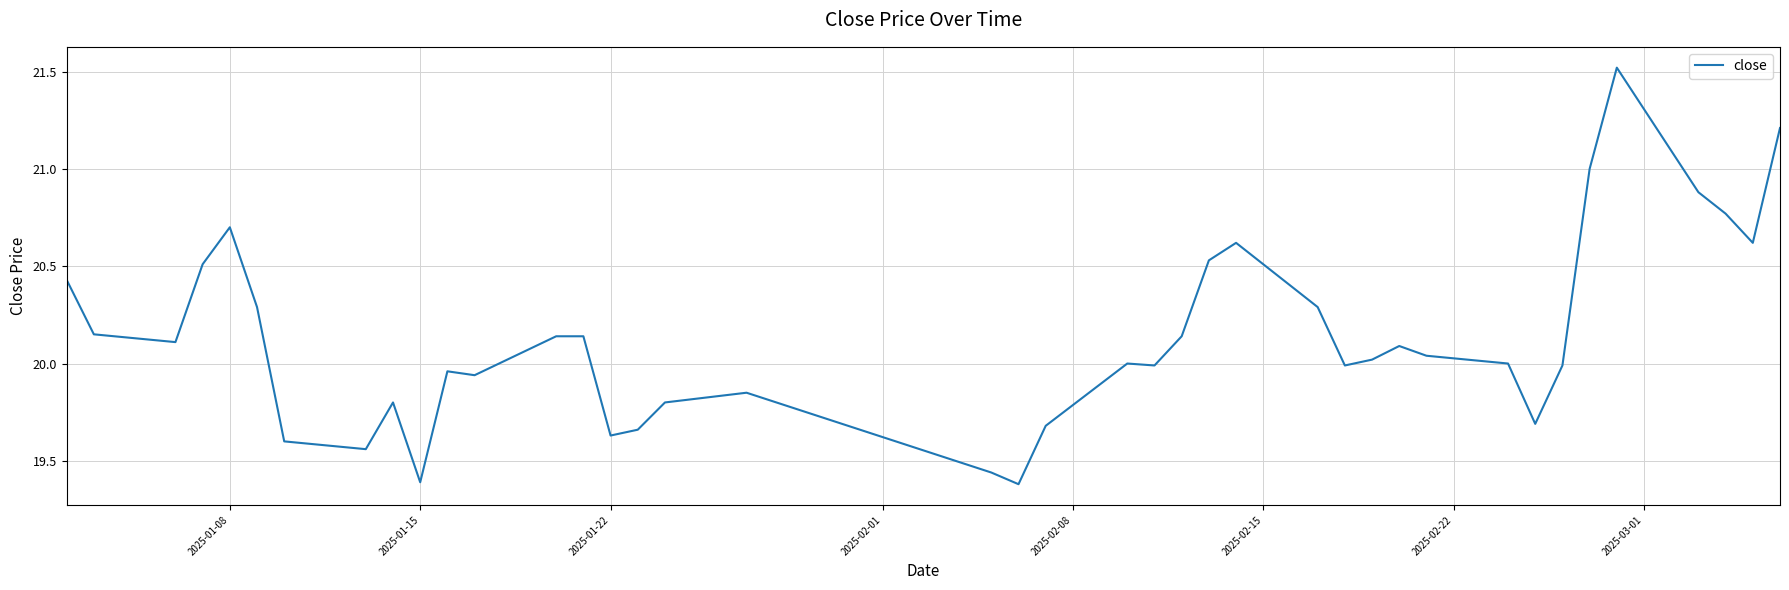

What is the difference between the maximum and minimum values?

2.1